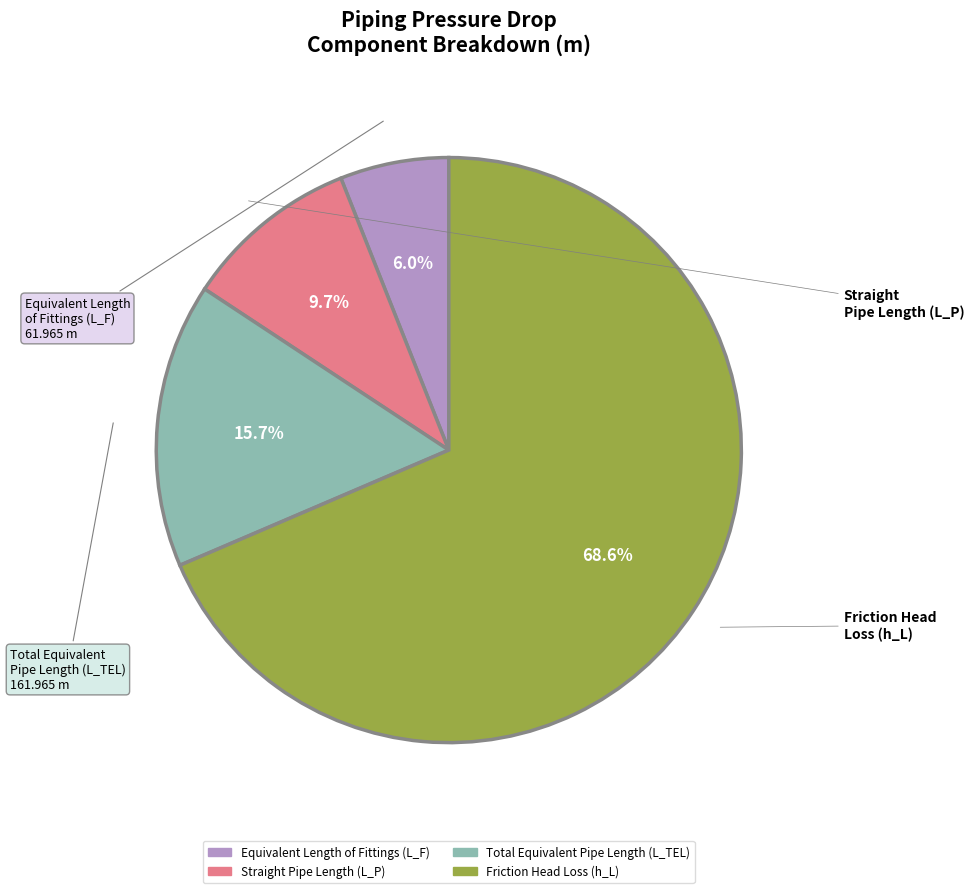

What percentage is the Equivalent Length of Fittings (L_F) slice, to the nearest percent?

6%